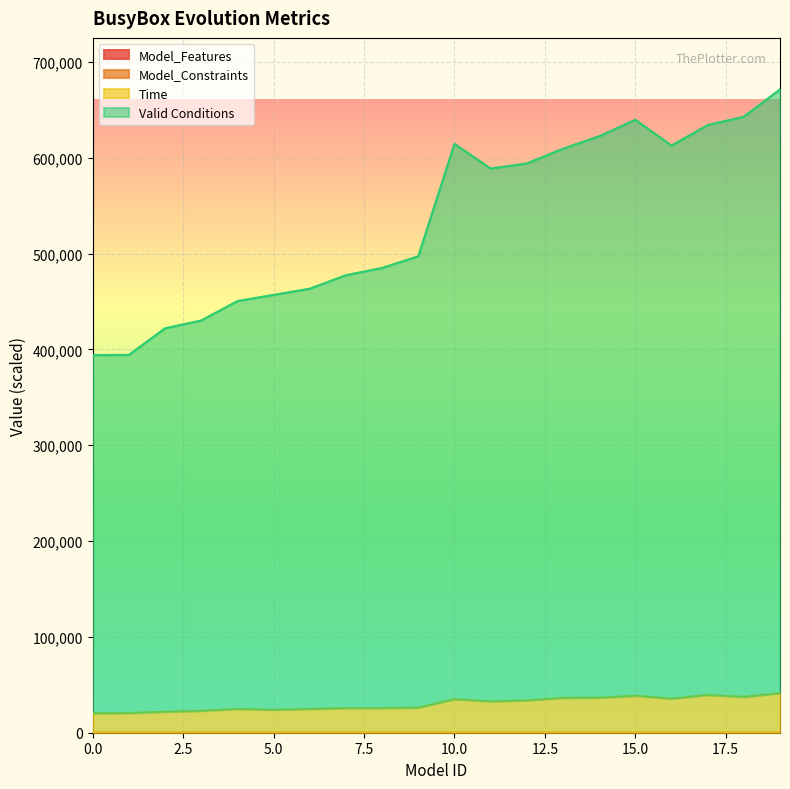

At which category is the sum across all series the highest?

19